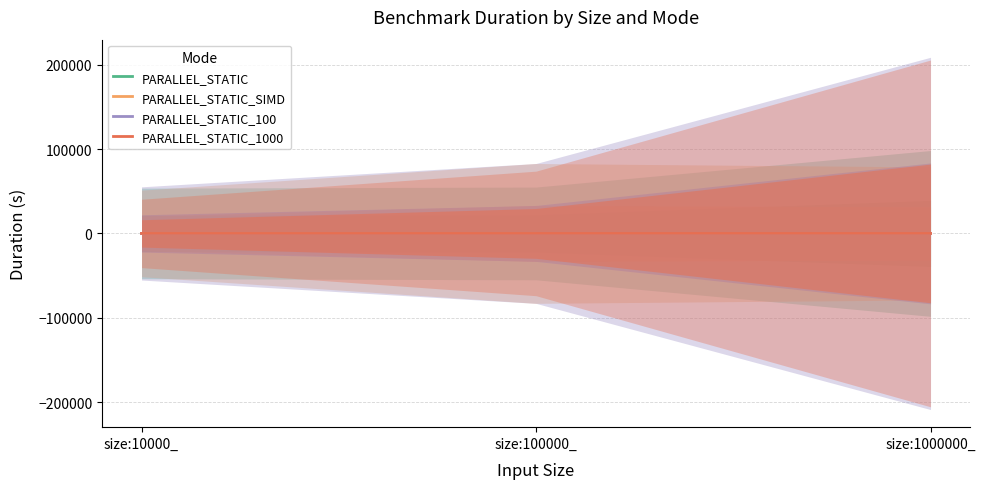

What are all the series names shown in the legend?

PARALLEL_STATIC, PARALLEL_STATIC_SIMD, PARALLEL_STATIC_100, PARALLEL_STATIC_1000